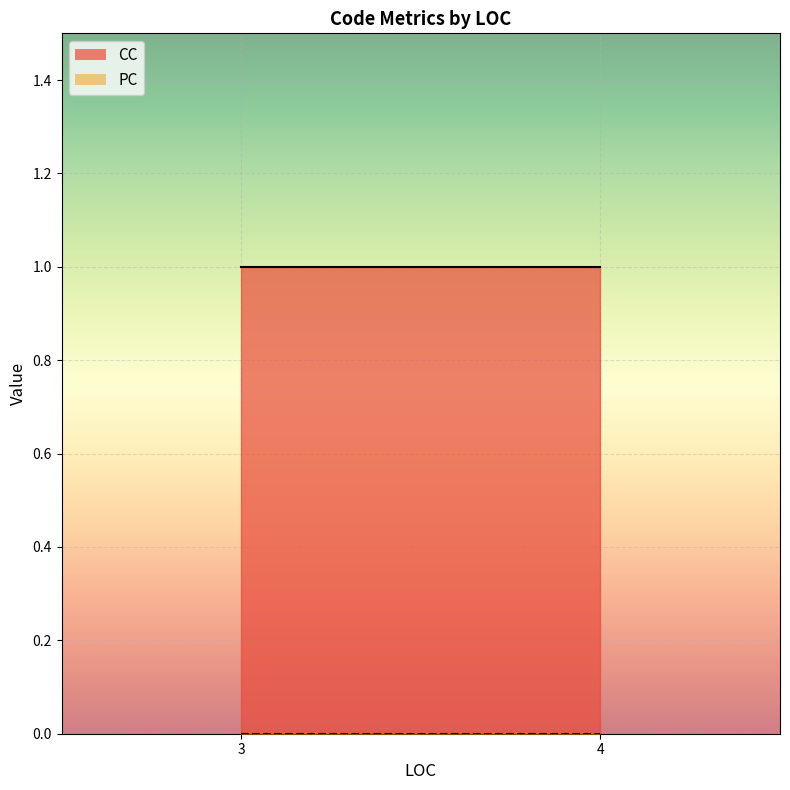

Where is PC nearest to the value 0?

3